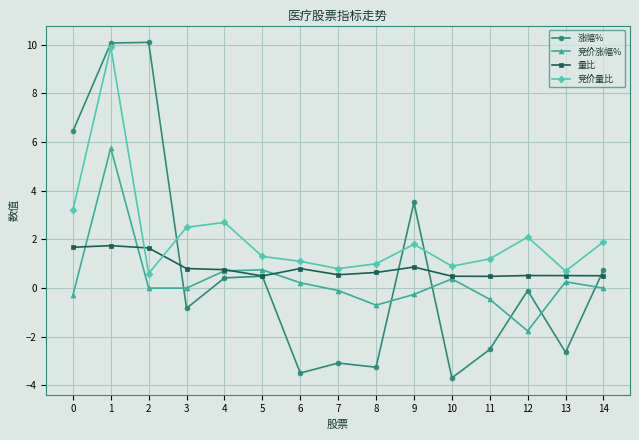

True or false: 涨幅% has more than 2 interior local peaks.

True